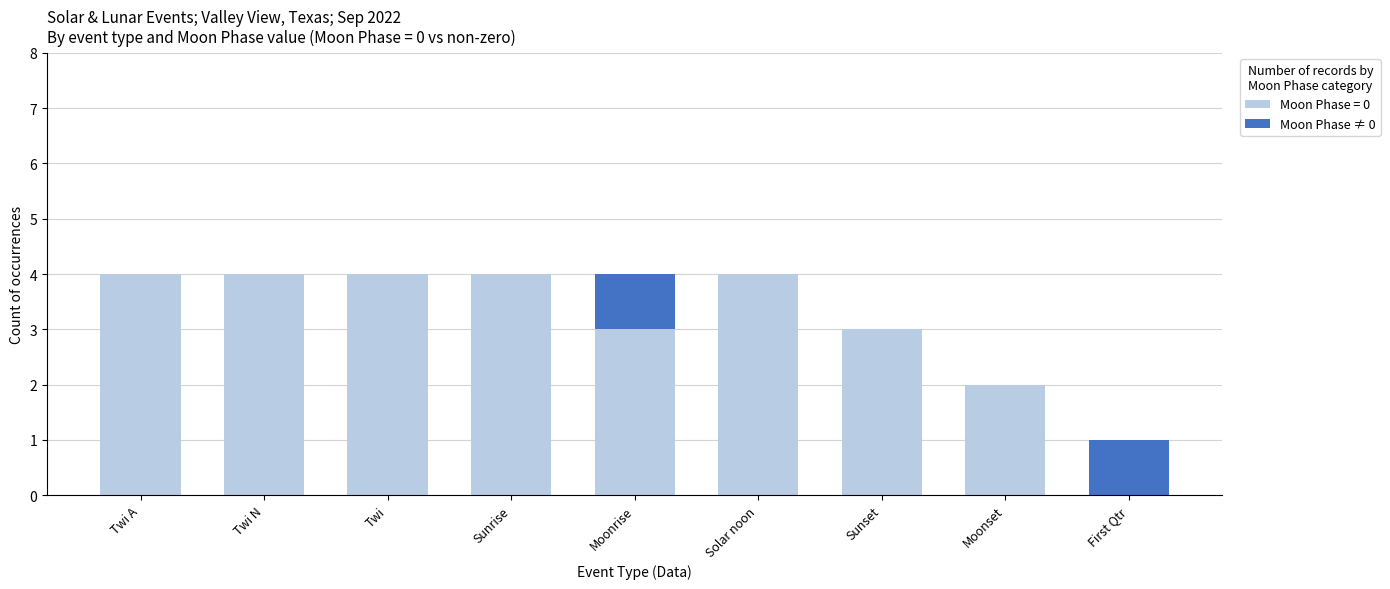

The Moon Phase = 0 series shows 4 at Twi N. True or false?

True